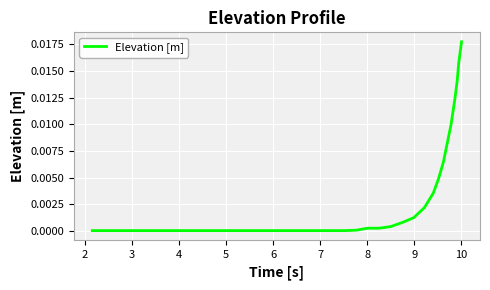

Does the chart display data point markers on the line(s)?

No